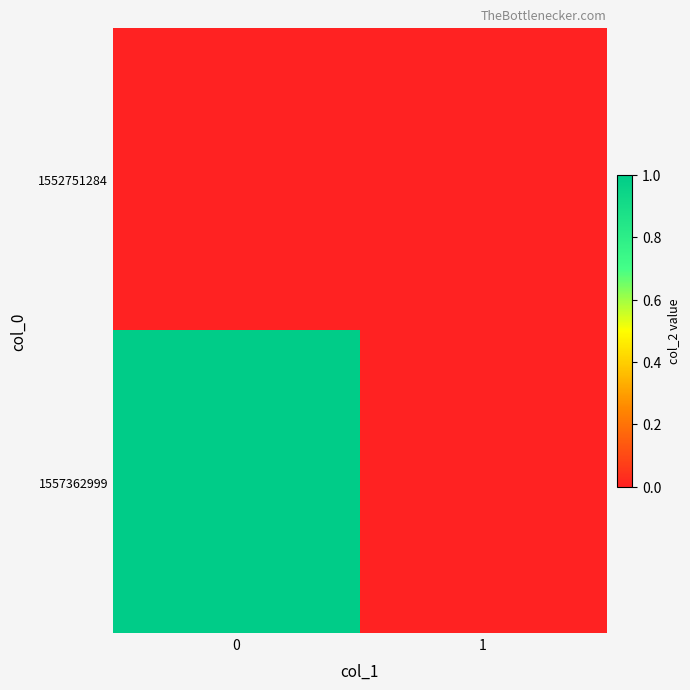

At 1, list the series in order from smallest to largest.

1552751284, 1557362999